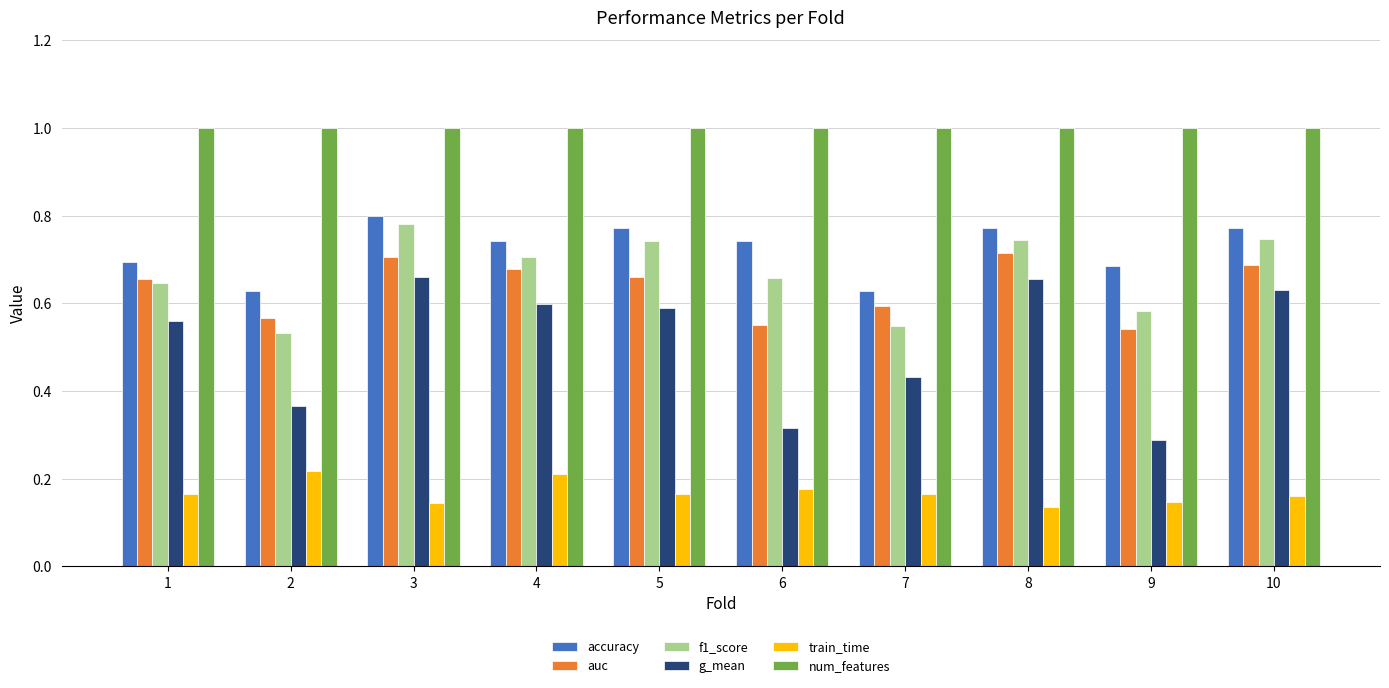

Which series has the widest spread of values?

g_mean